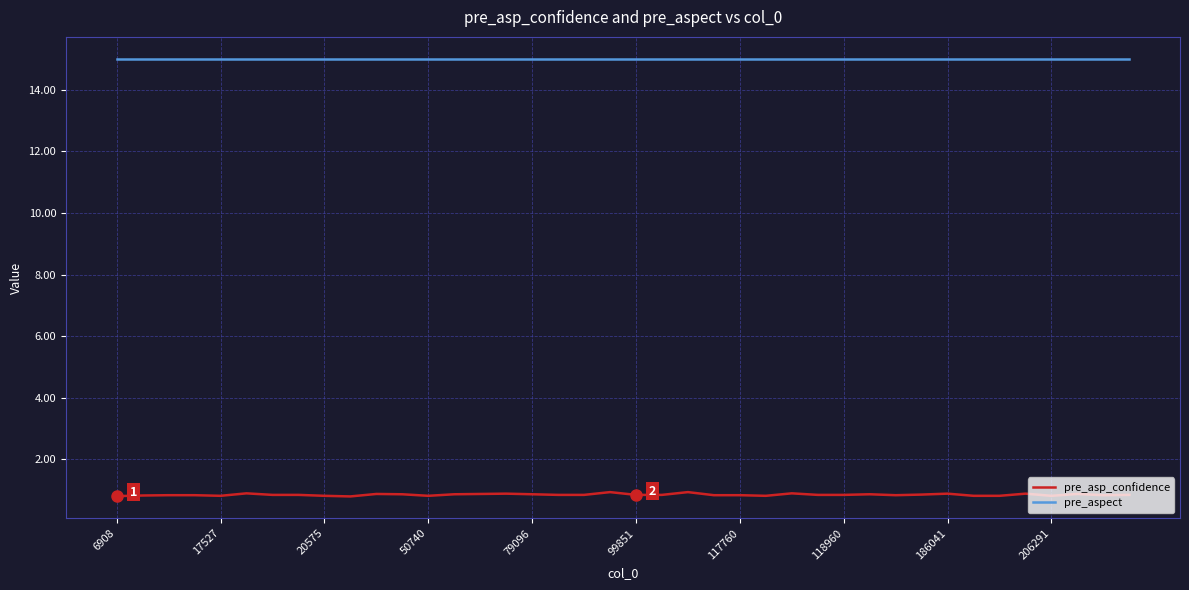

What are all the series names shown in the legend?

pre_asp_confidence, pre_aspect